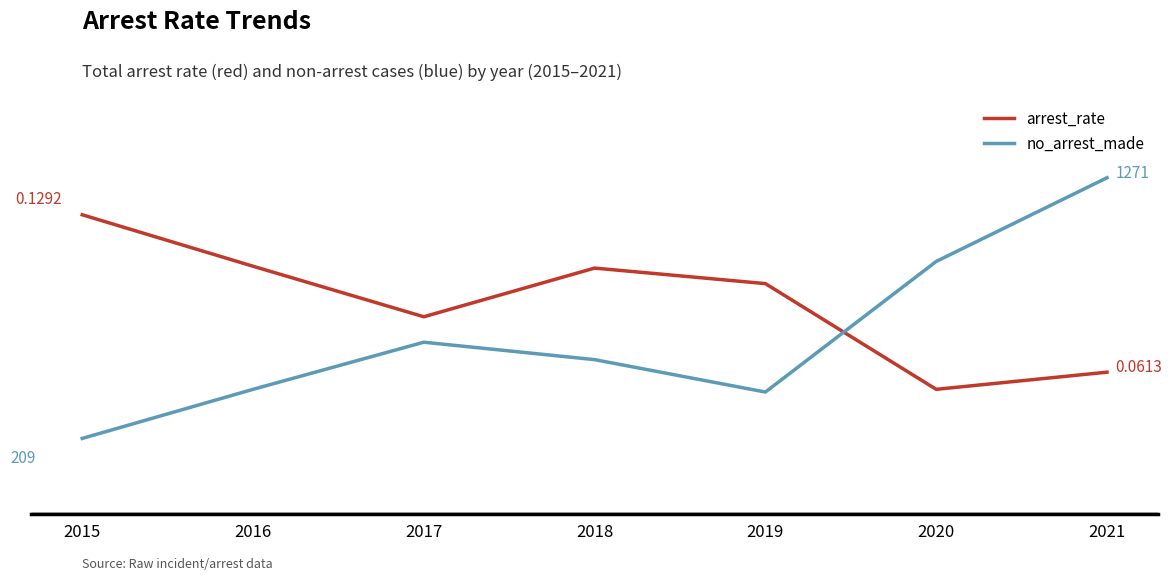

What is the spread (max minus min) of values at 2018?

529.9